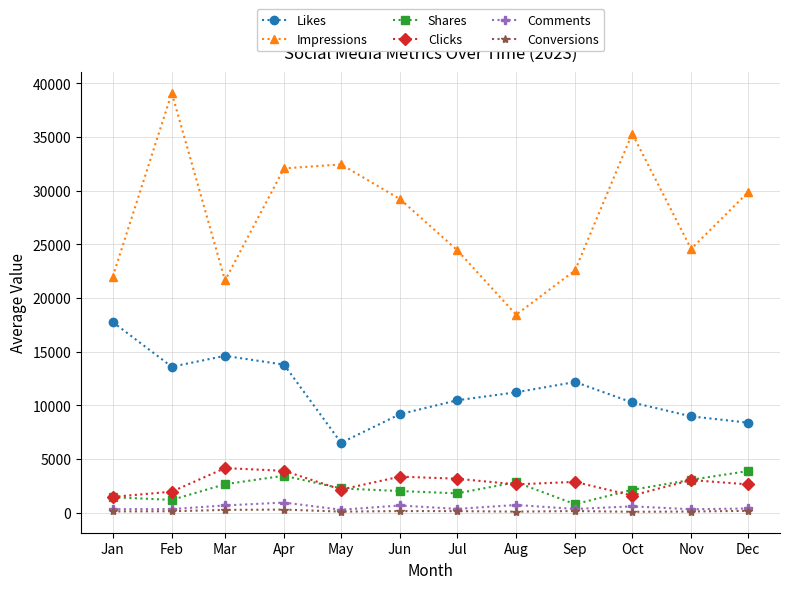

True or false: Impressions and Shares cross at least once.

False